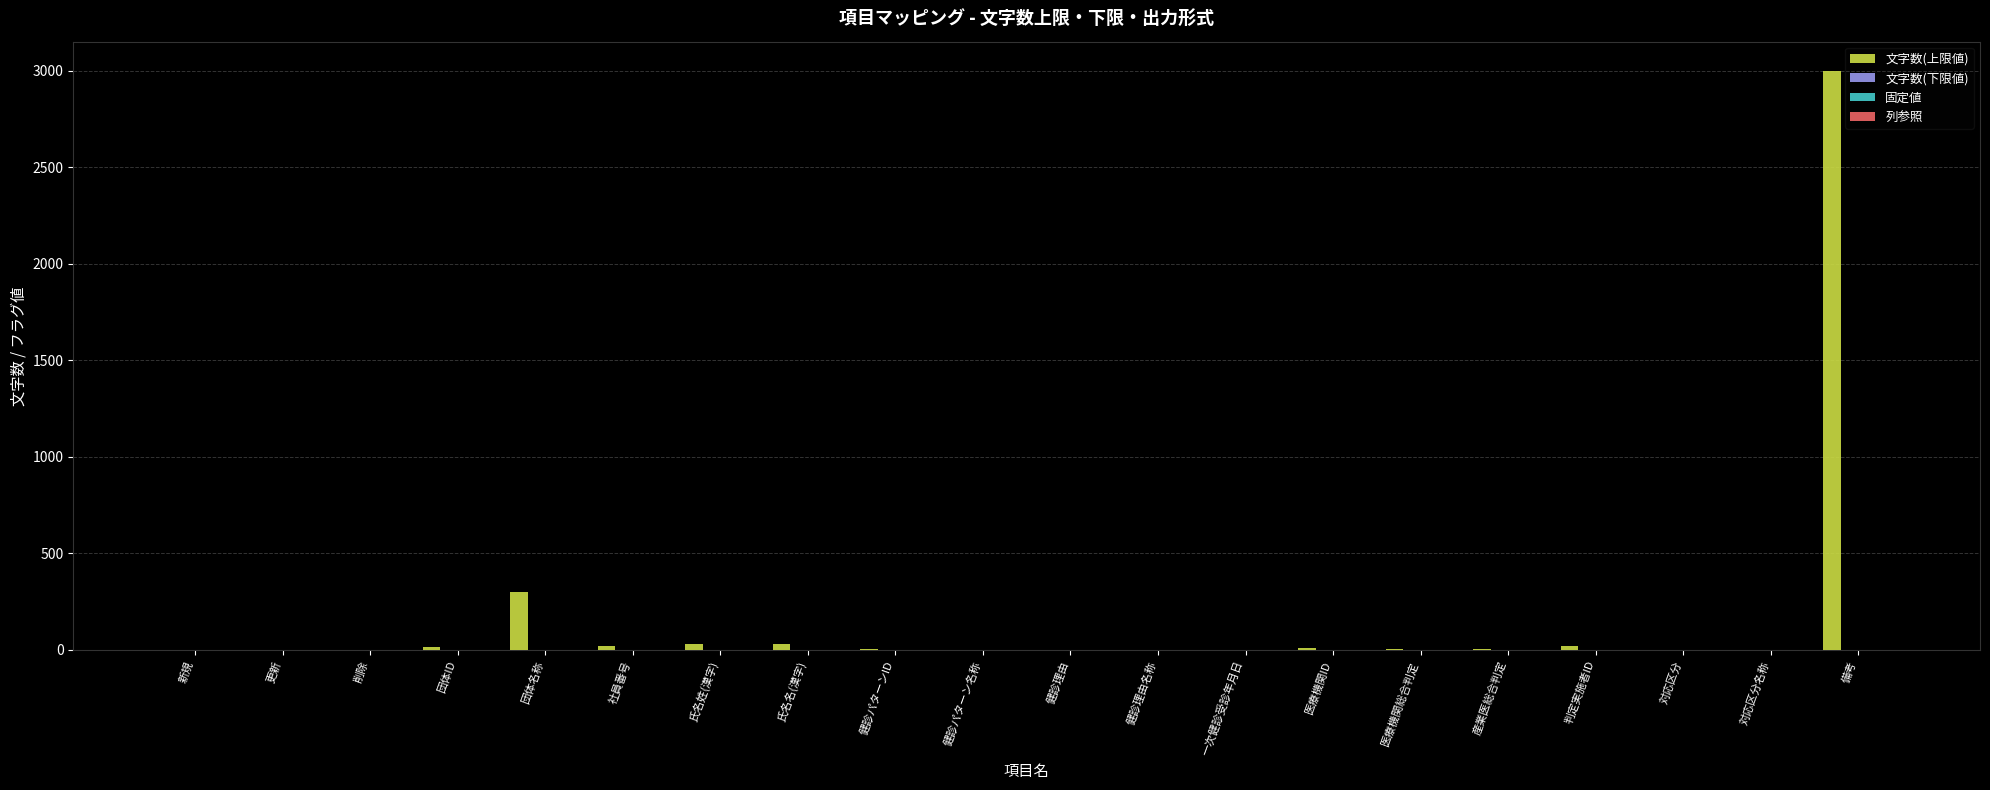

What is the maximum value shown in the chart?

3000